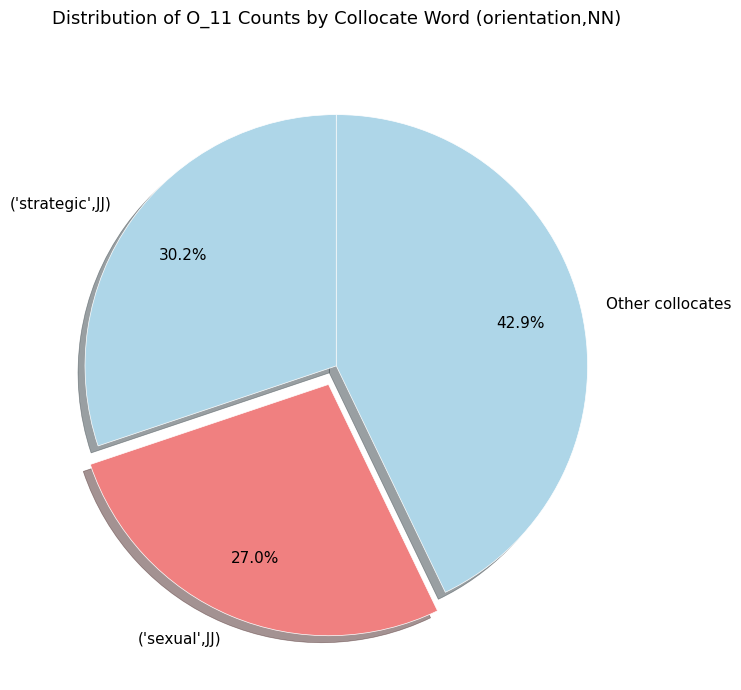

Is it true that ('strategic',JJ) is 30% of the pie?

True